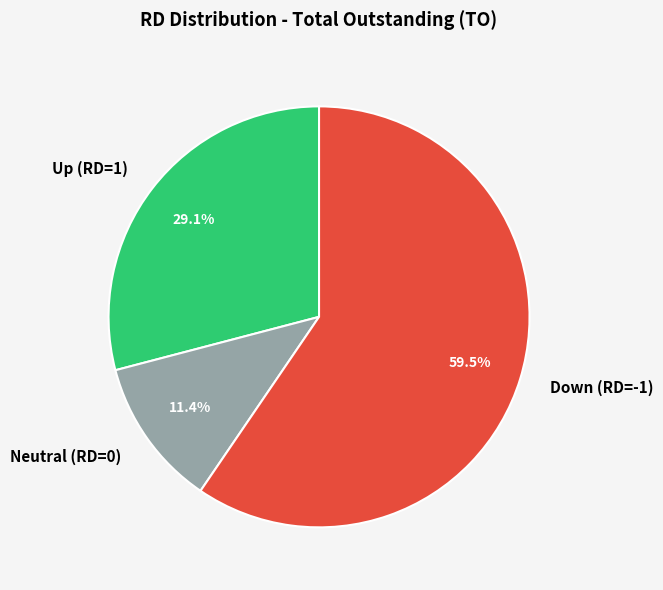

Which slice represents more than half of the pie?

Down (RD=-1)